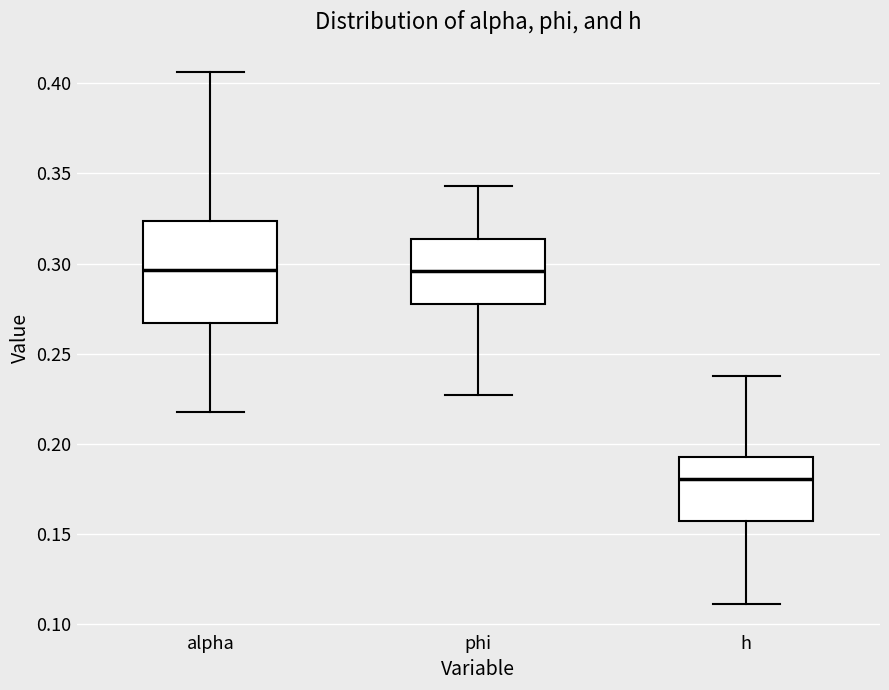

Which box is the tallest, from its lower edge to its upper edge?

alpha